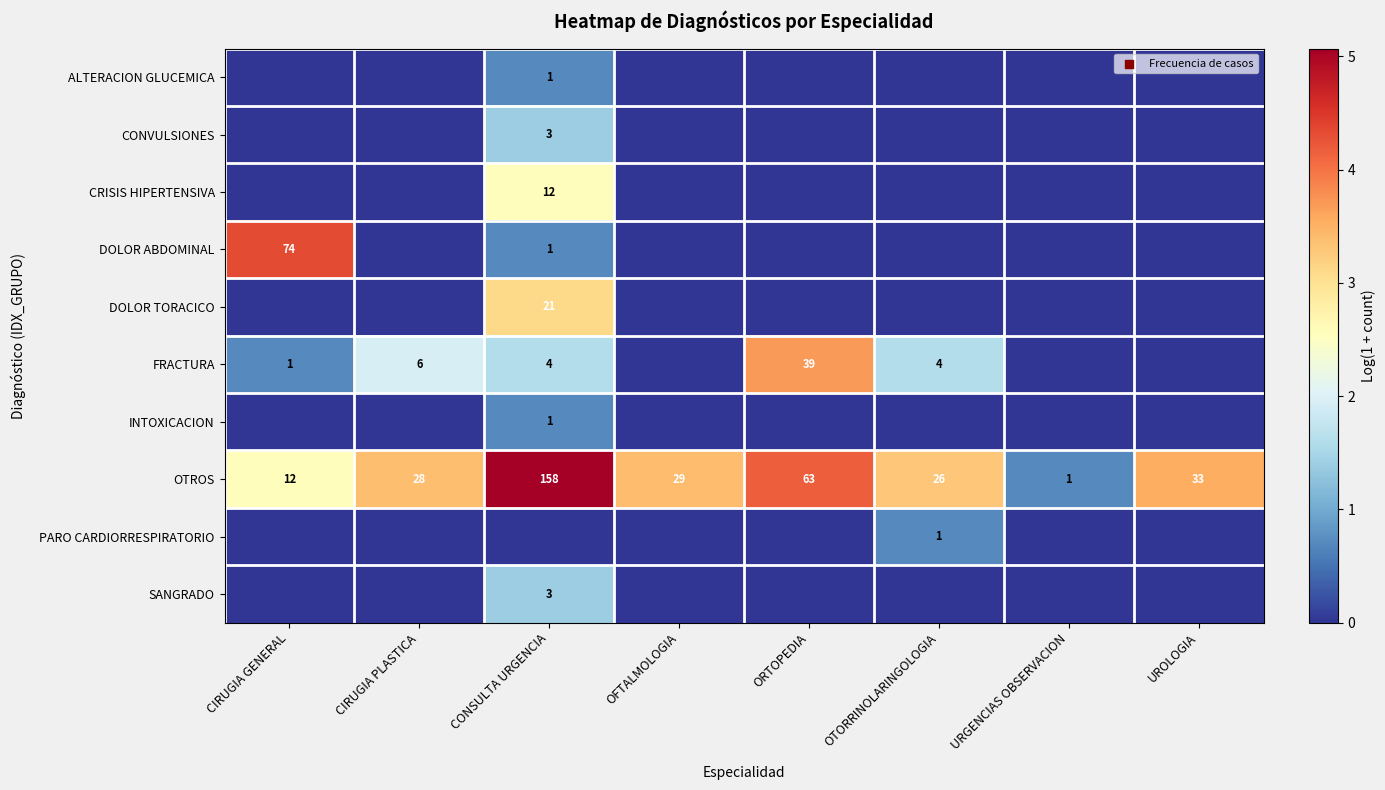

What is the difference between the OTROS values at CIRUGIA PLASTICA and UROLOGIA?

5